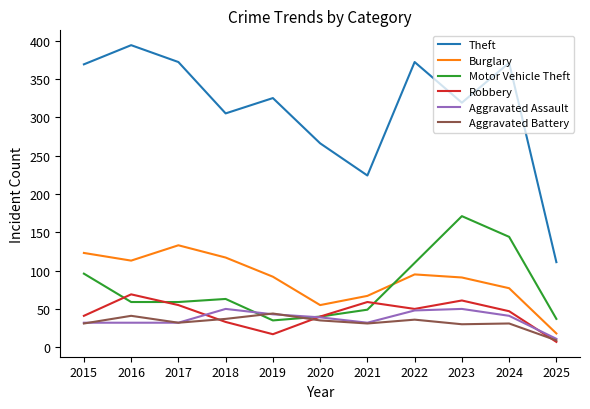

Read the Aggravated Assault value at 2023, to the nearest 10.

50